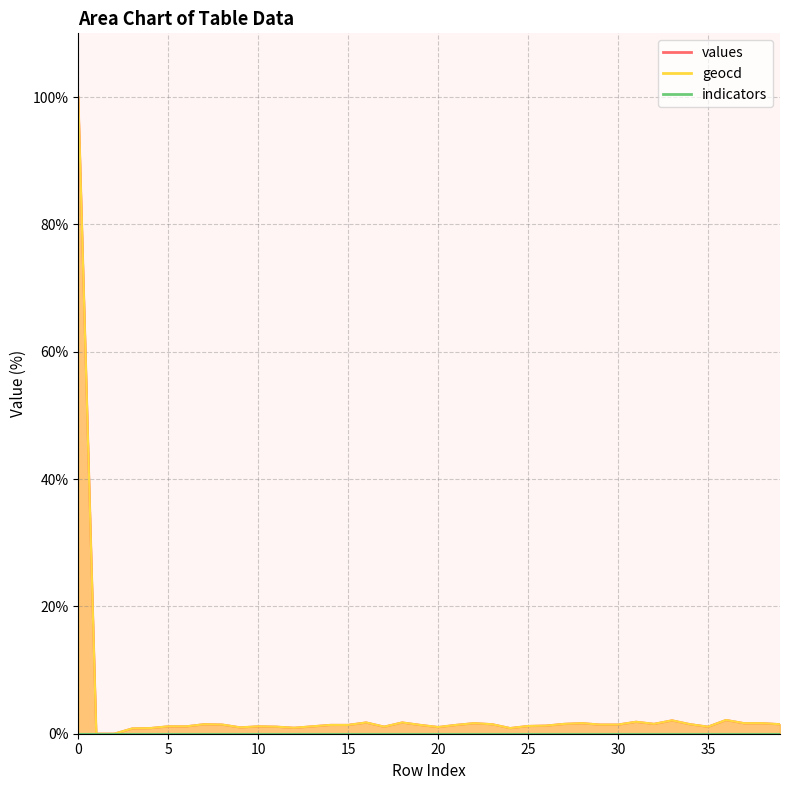

At which label is values closest to 50?

36